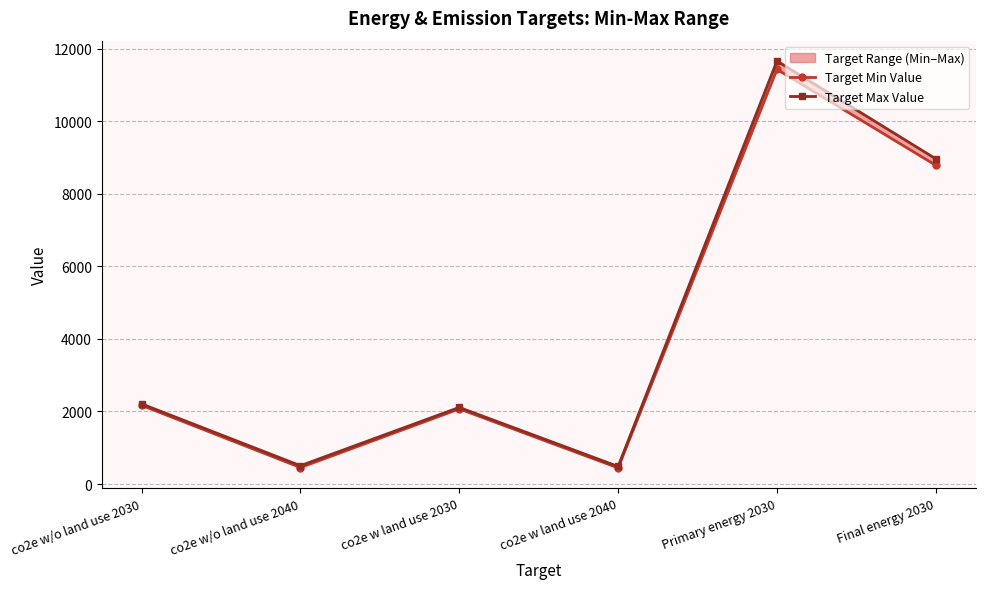

How many lines are shown in the chart?

2